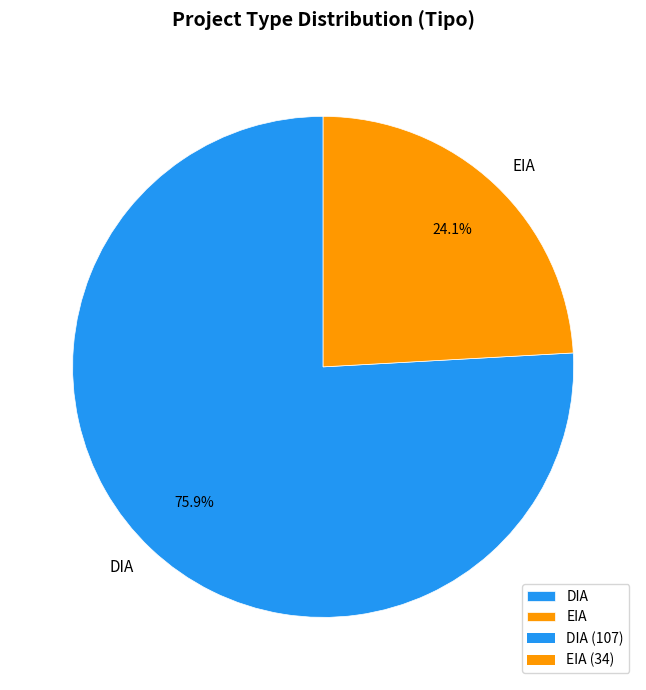

How many slices are in this pie chart?

2